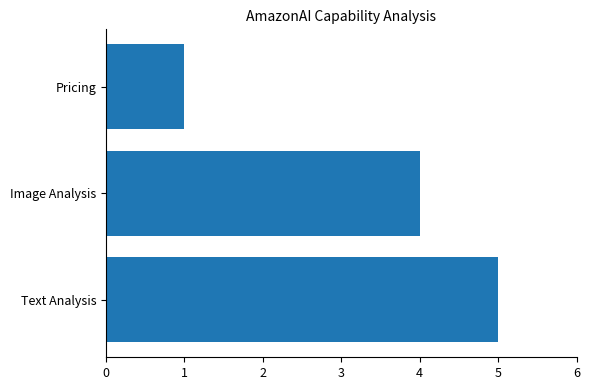

At which label is the value closest to 3?

Image Analysis